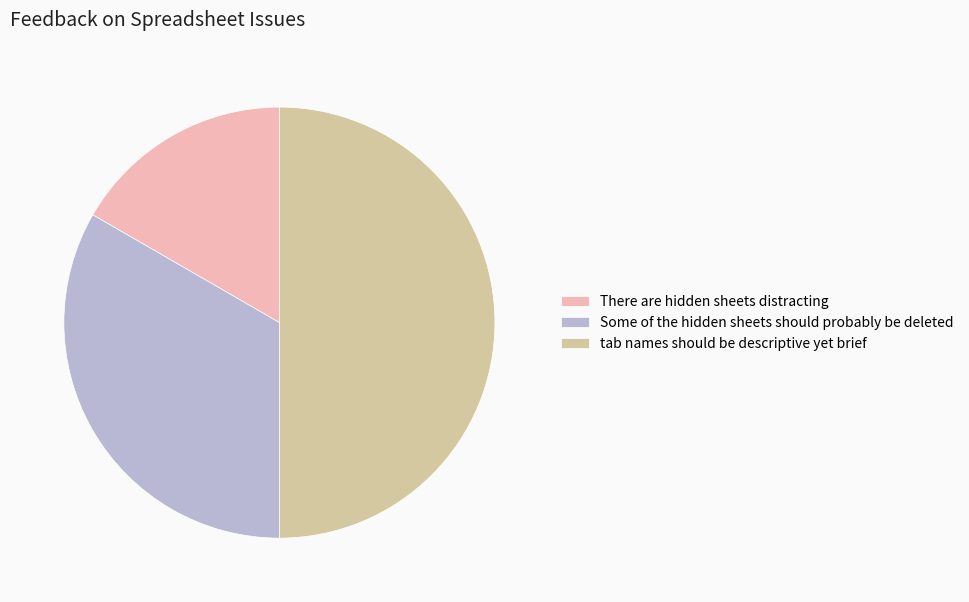

Is Some of the hidden sheets should probably be deleted the majority of the pie?

No